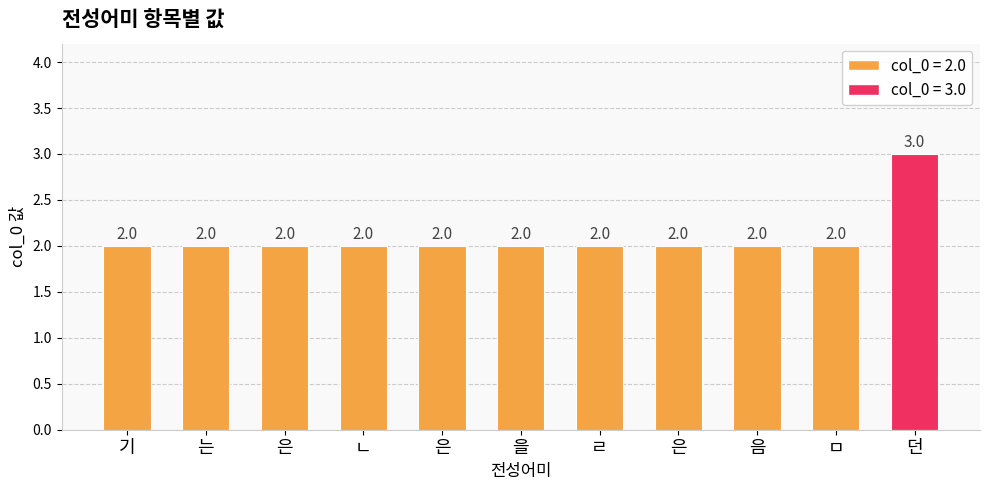

Reading right to left, what are all the values shown in this chart?

3	2	2	2	2	2	2	2	2	2	2